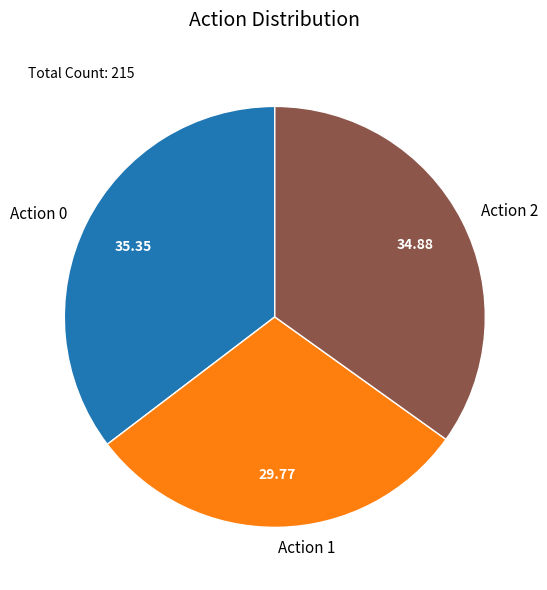

Between Action 2 and Action 1, which is larger?

Action 2